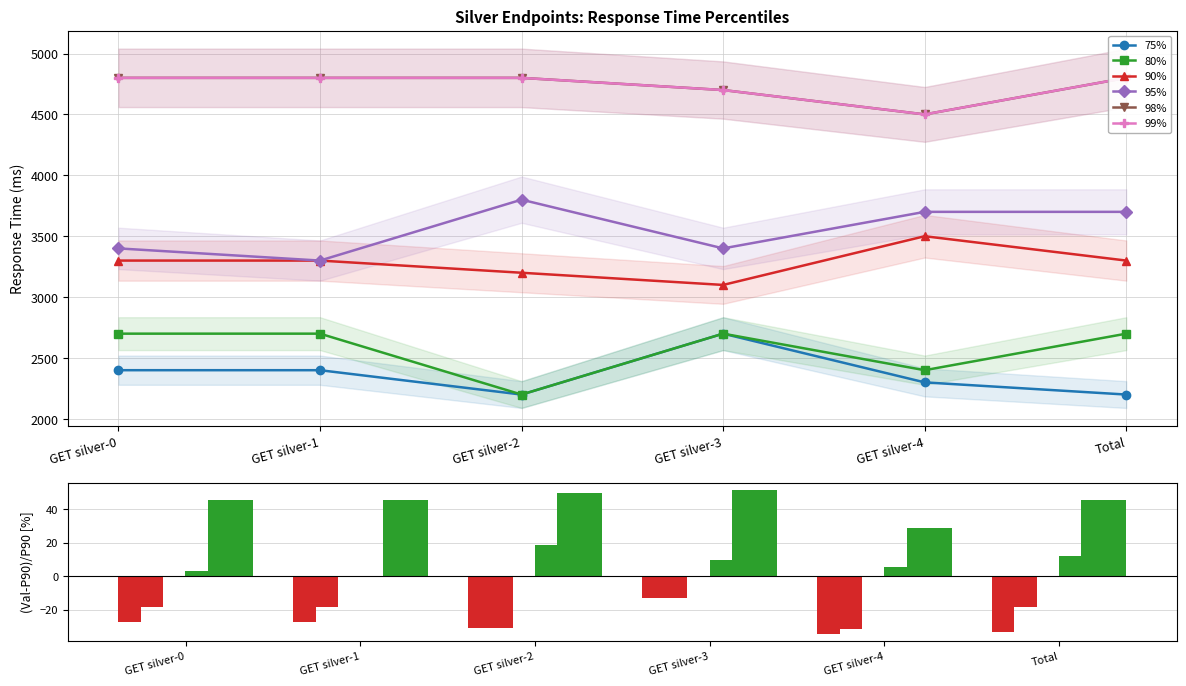

Reading right to left, extract all data points from this chart.

75%: -33.3	-34.3	-12.9	-31.2	-27.3	-27.3
80%: -18.2	-31.4	-12.9	-31.2	-18.2	-18.2
90%: 0.0	0.0	0.0	0.0	0.0	0.0
95%: 12.1	5.7	9.7	18.8	0.0	3.0
98%: 45.5	28.6	51.6	50.0	45.5	45.5
99%: 45.5	28.6	51.6	50.0	45.5	45.5